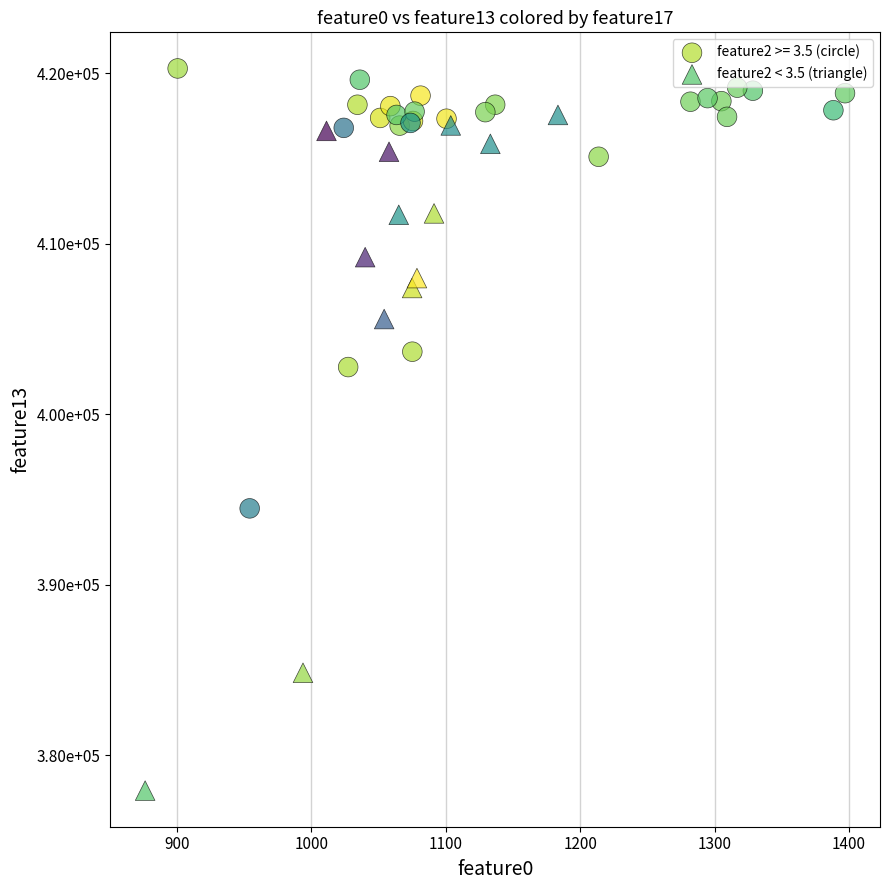

What are all the series names shown in the legend?

feature2 >= 3.5 (circle), feature2 < 3.5 (triangle)